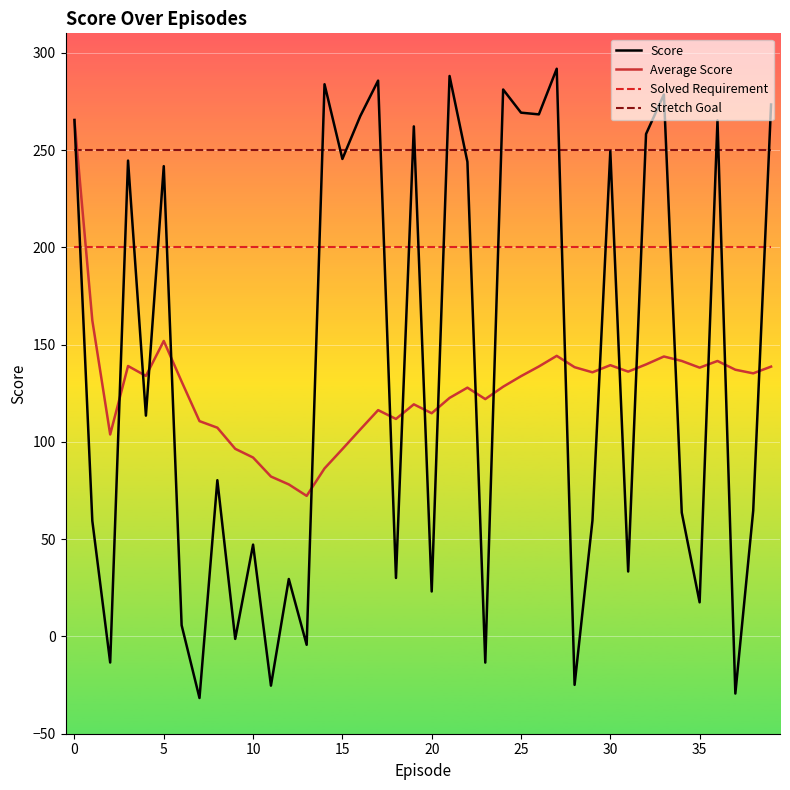

Which series has the largest total across all categories?

Stretch Goal